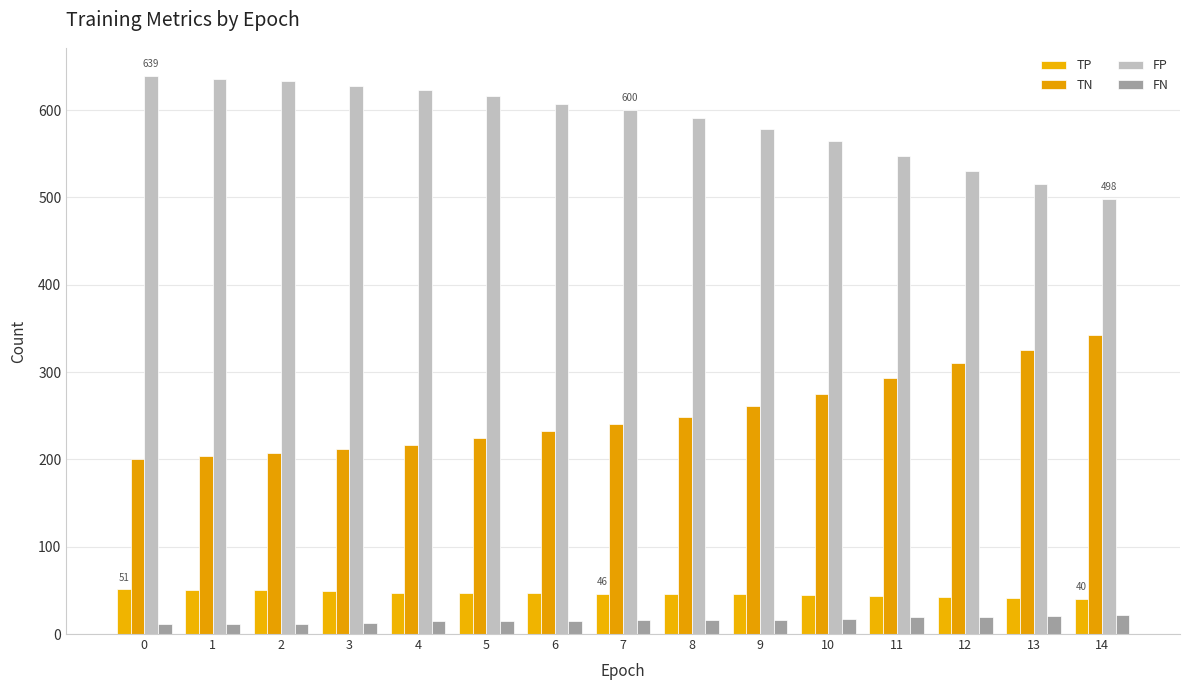

What is the sum of all FN values?

240